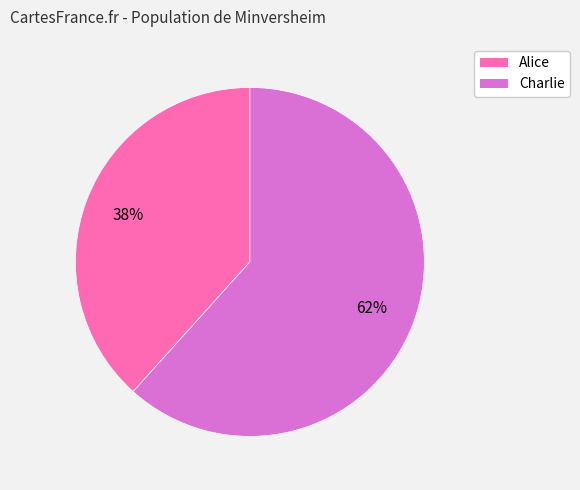

Approximately how many times larger is the value at Alice compared to Charlie?

0.6